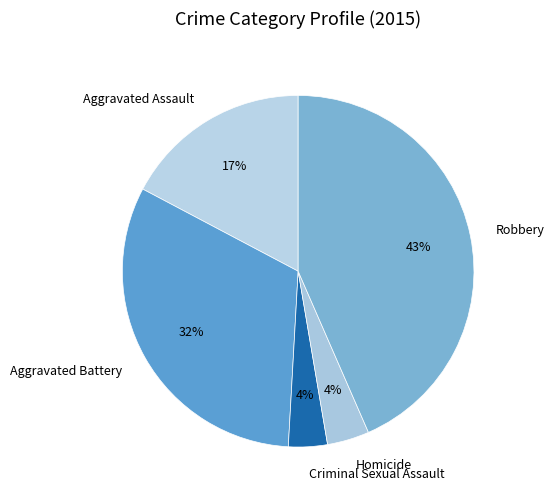

Is there a majority slice in this chart?

No